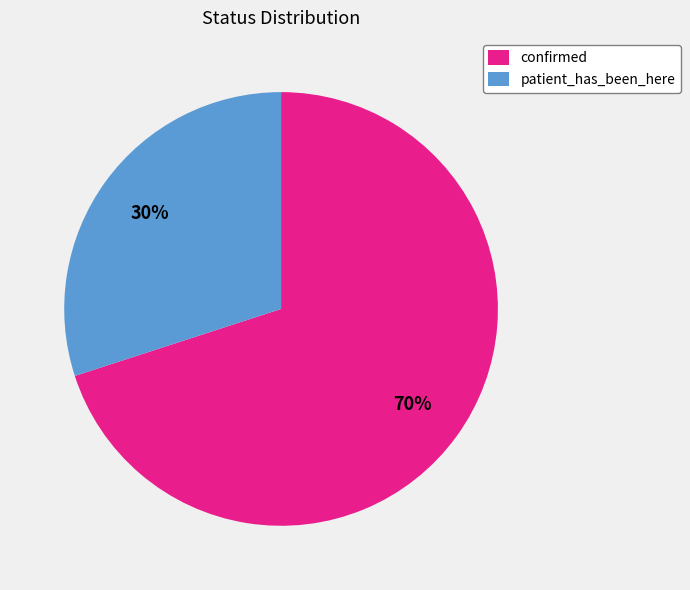

What is the ratio of the value at confirmed to the value at patient_has_been_here?

2.3